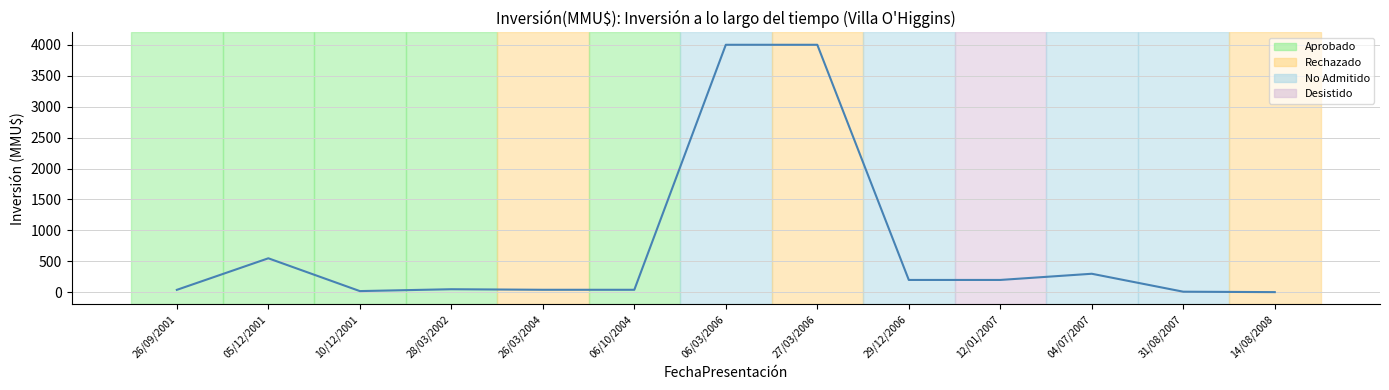

Which has a higher value, 26/03/2004 or 04/07/2007?

04/07/2007